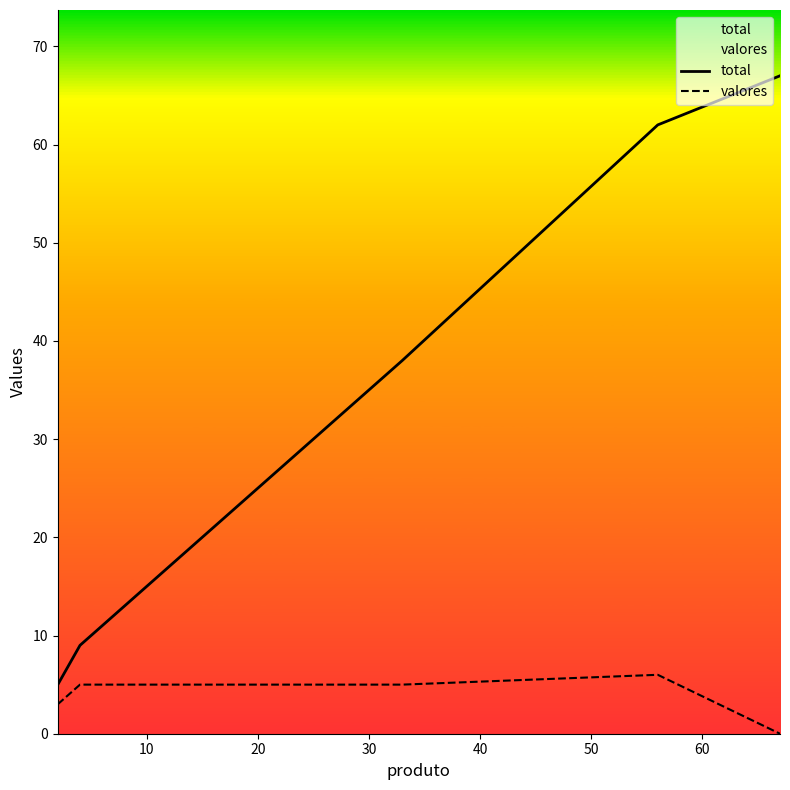

True or false: total and valores intersect in this chart.

False